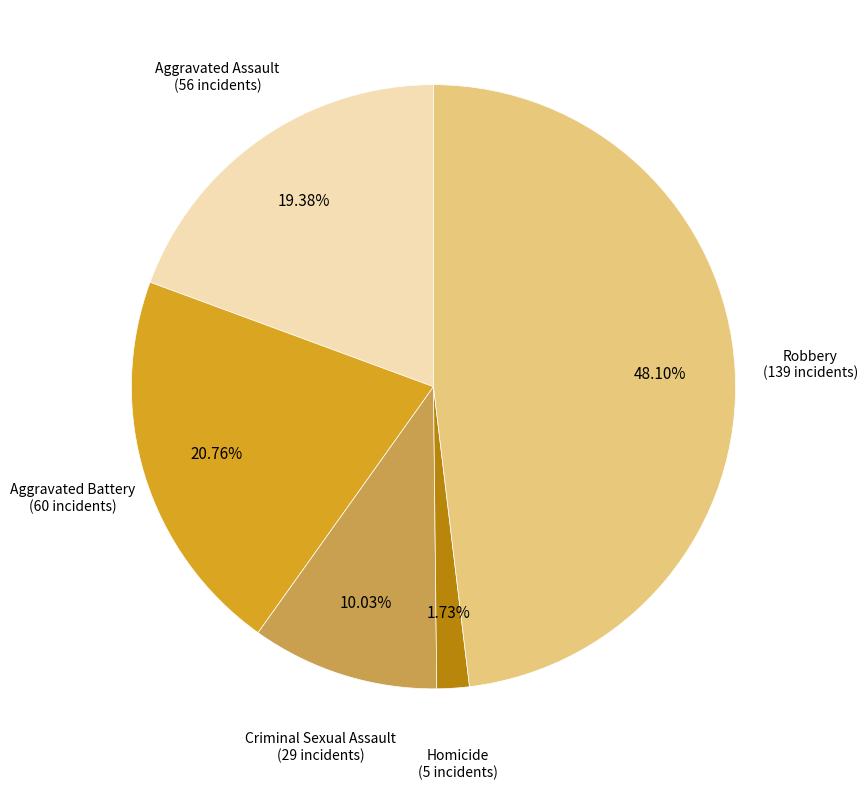

Is there any slice that represents more than half of the pie?

No